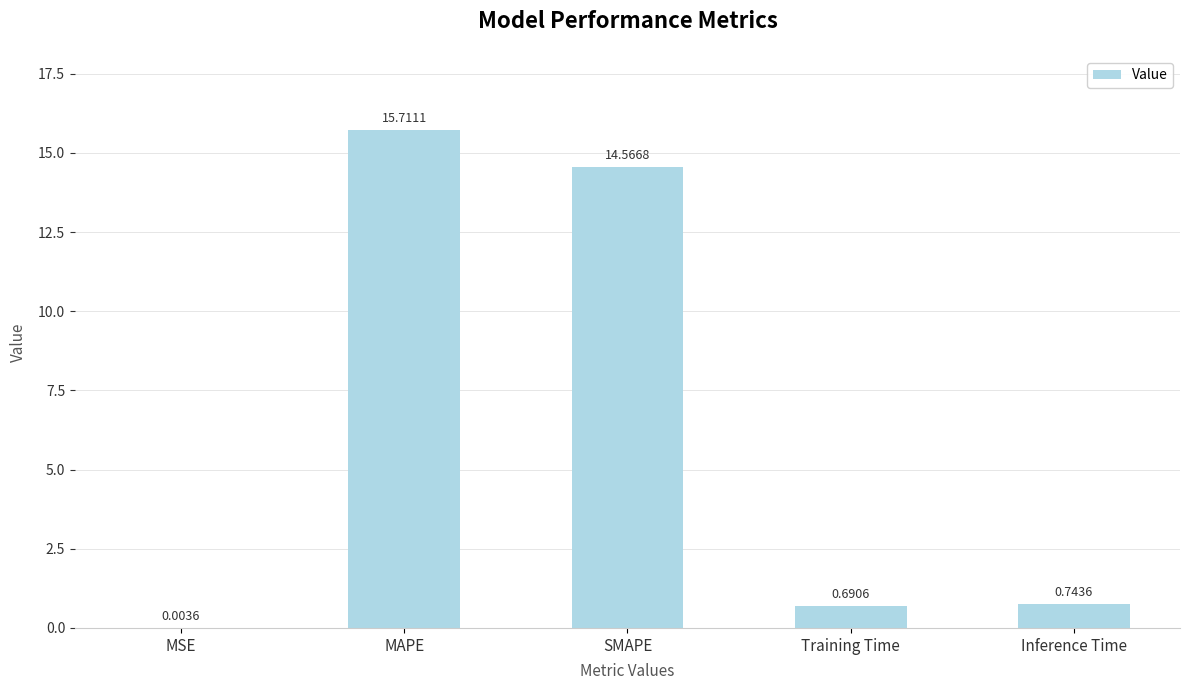

True or false: the data shows 15.7 at MAPE.

True